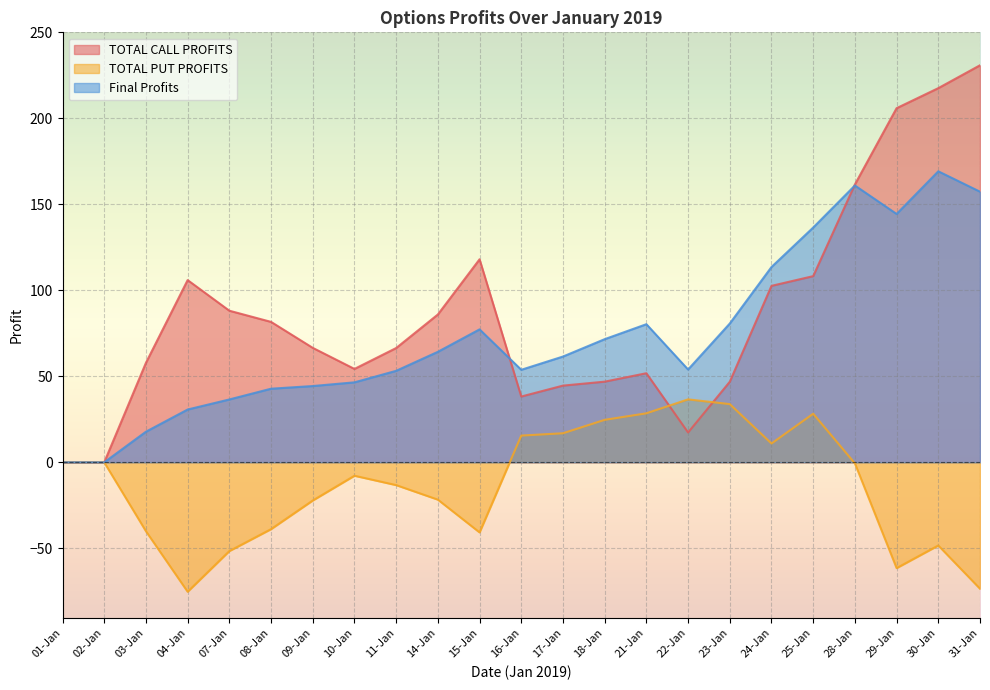

What is the minimum value shown in the chart?

-75.2